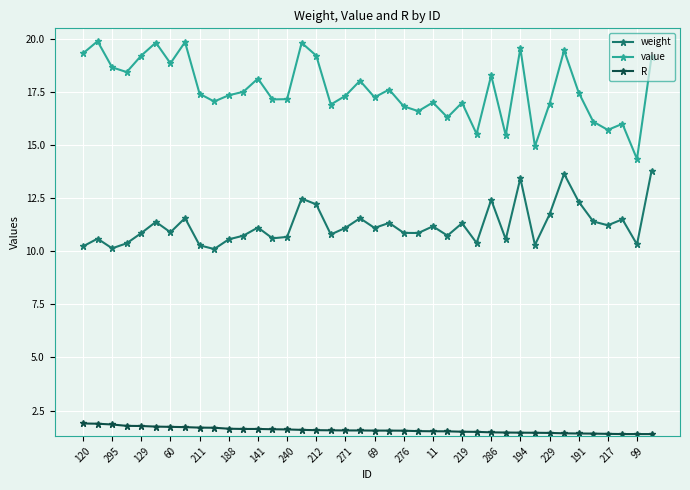

What is the lowest value of the value series?

14.3